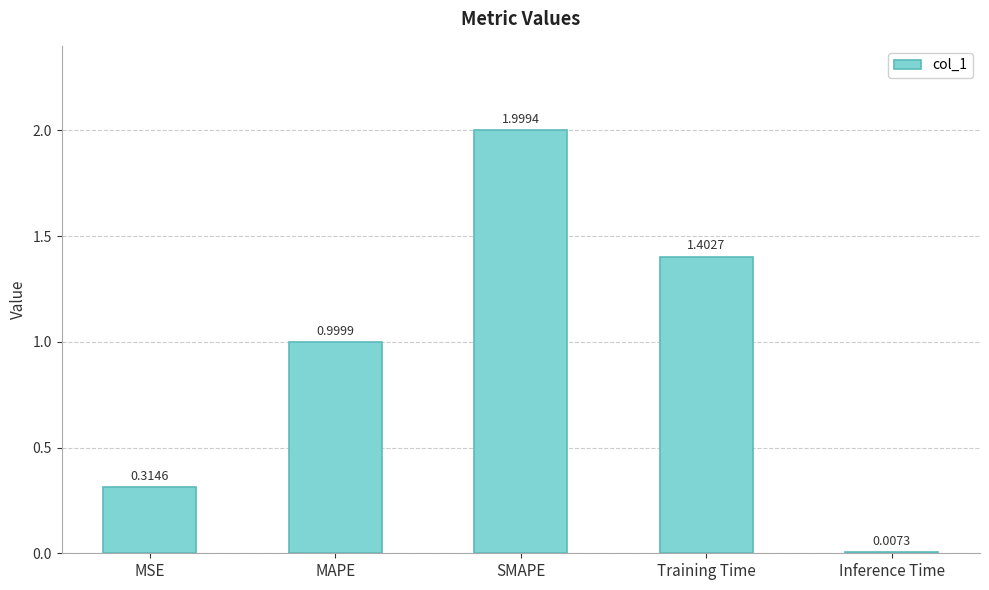

Rank the categories by value from highest to lowest.

SMAPE, Training Time, MAPE, MSE, Inference Time